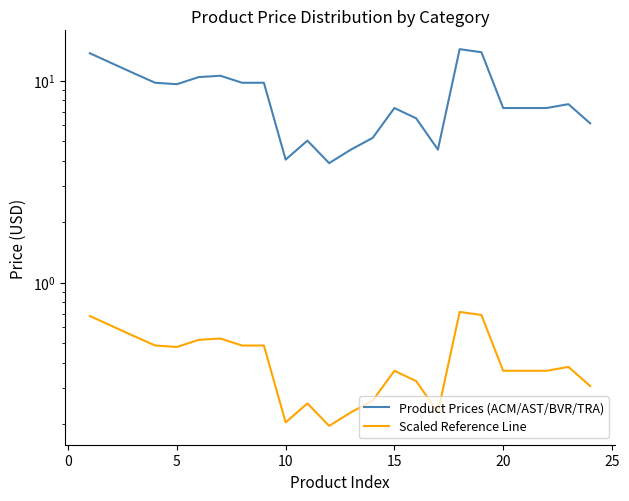

What is the label of the 10th point from the right?

15